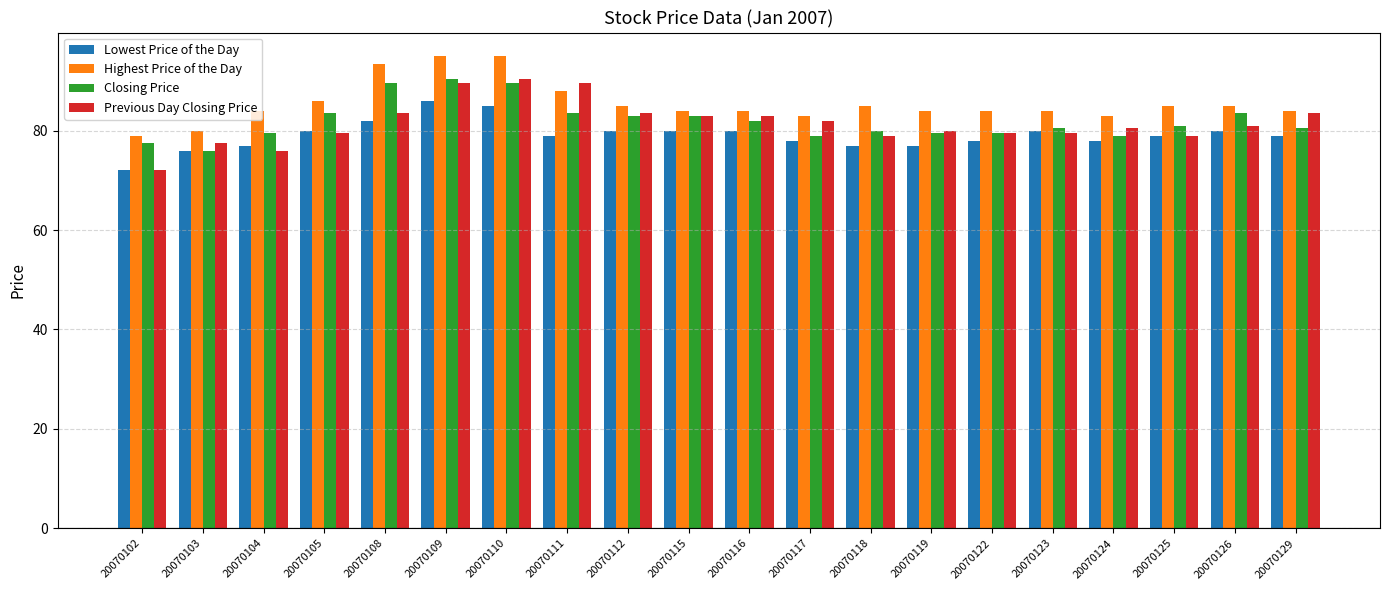

The value of Highest Price of the Day at 20070124 is 83.0. True or false?

True